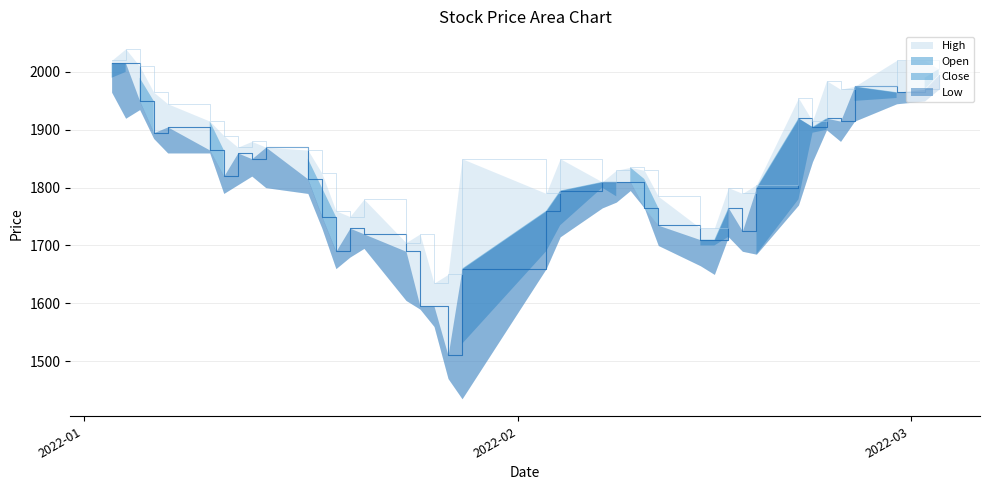

Is the value of Close at 2022-02-07 greater than the value of High at 2022-01-21?

Yes